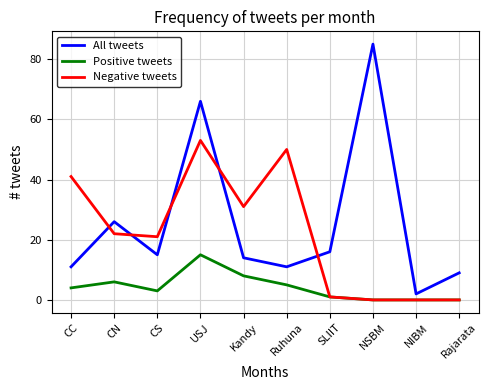

List the series in order of their peak value, lowest first.

Positive tweets, Negative tweets, All tweets